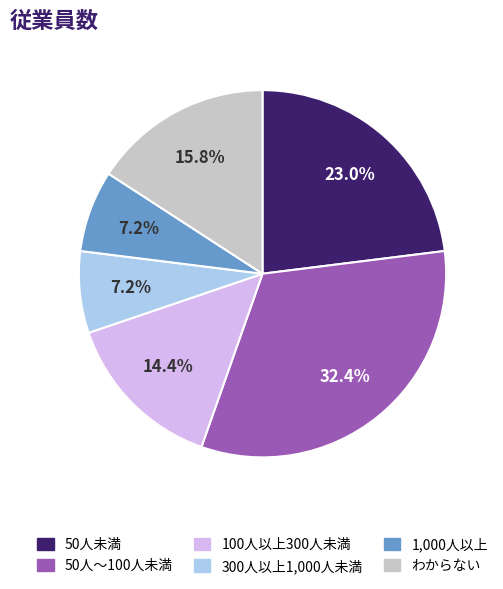

What is the largest slice in the pie chart?

50人～100人未満